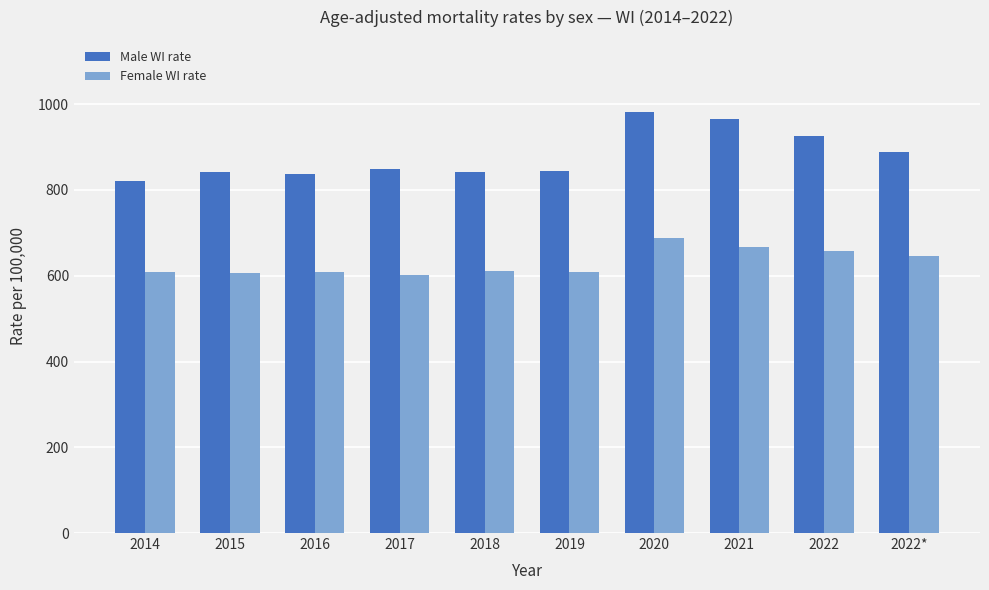

What is the difference between the second highest and minimum values in the Male WI rate series?

142.6